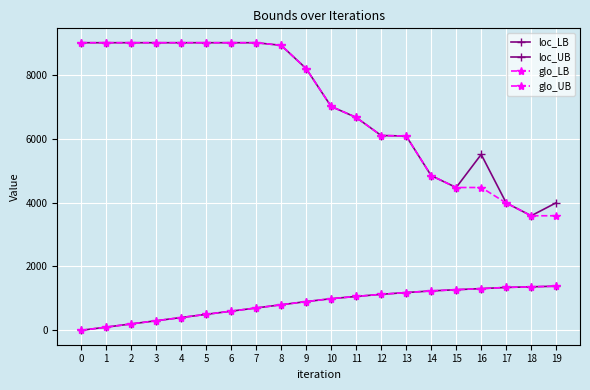

Between 7 and 9, which series saw the biggest shift?

loc_UB